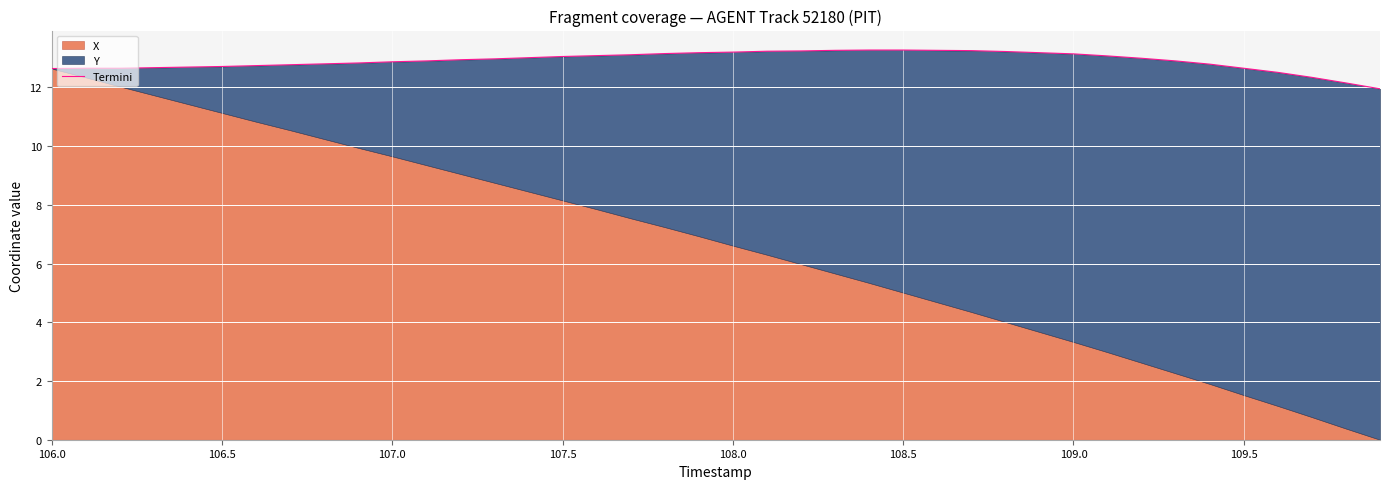

Is it true that the value at 29 is 21.7?

False